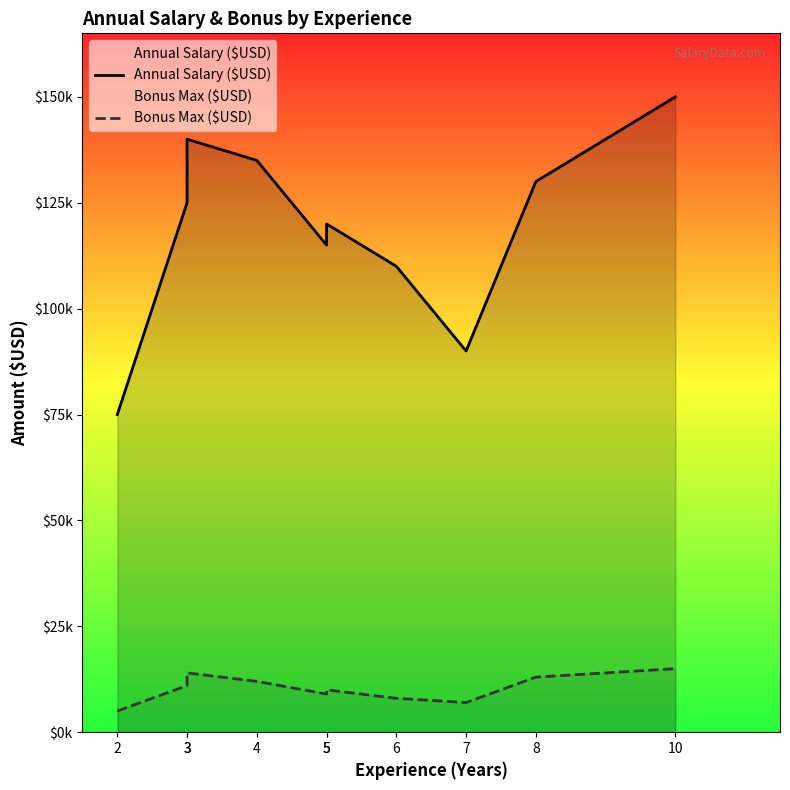

Between 7 and 2, which is larger?

7